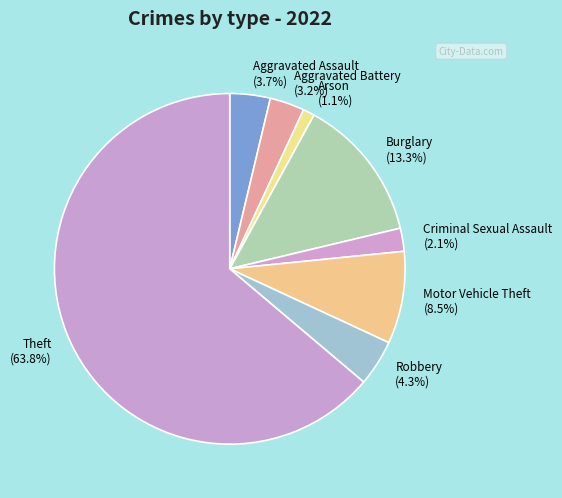

What is the largest slice in the pie chart?

Theft